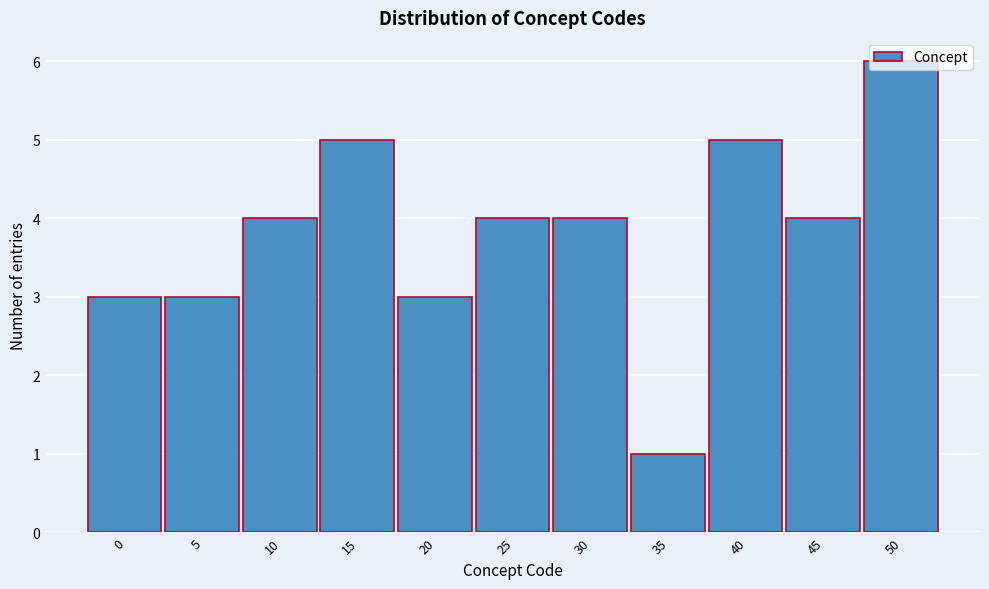

What is the value of the 8th bar from the left?

1